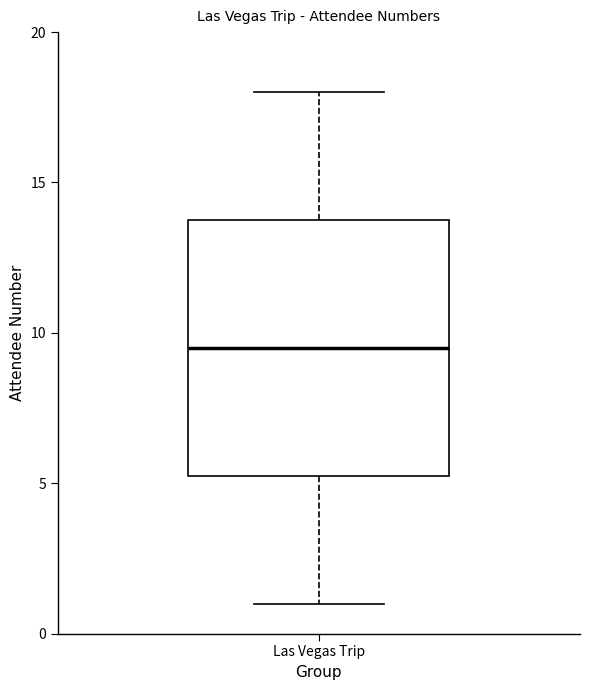

Where does the lower whisker of the box for Las Vegas Trip end on the y-axis? The values are not printed on the chart, so give them approximately, as read against the axis.

1.0